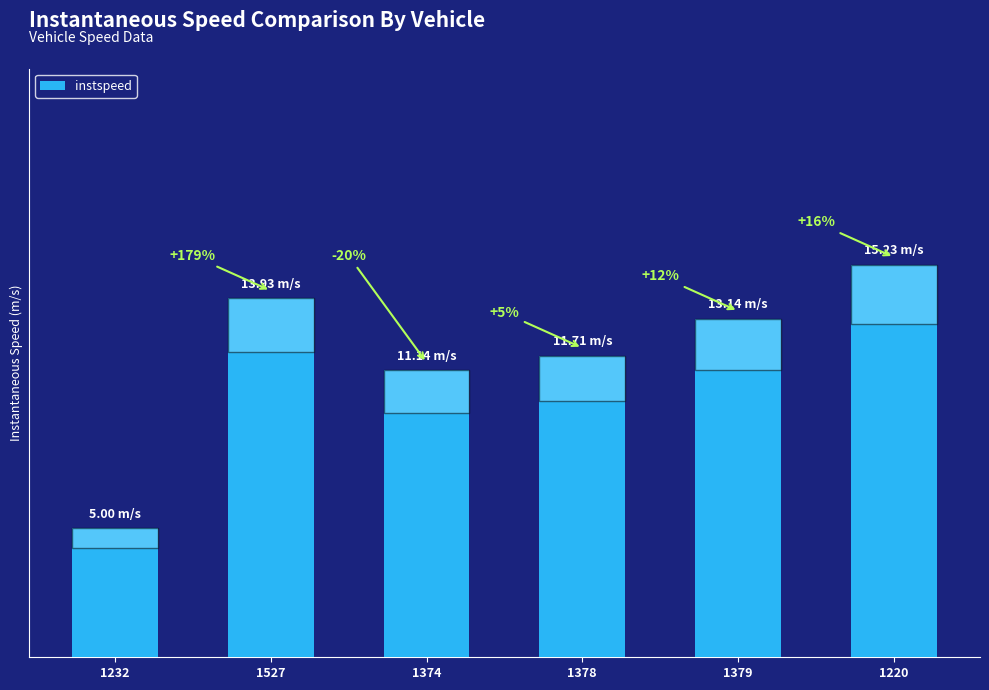

Is it true that the value at 1379 is 13.1?

True